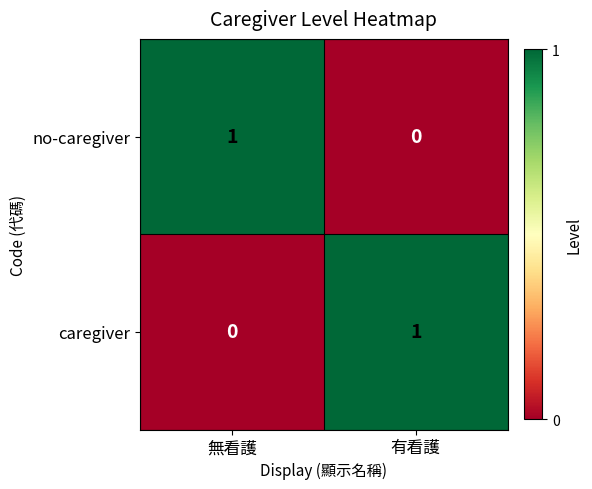

At which label is no-caregiver closest to 0?

有看護